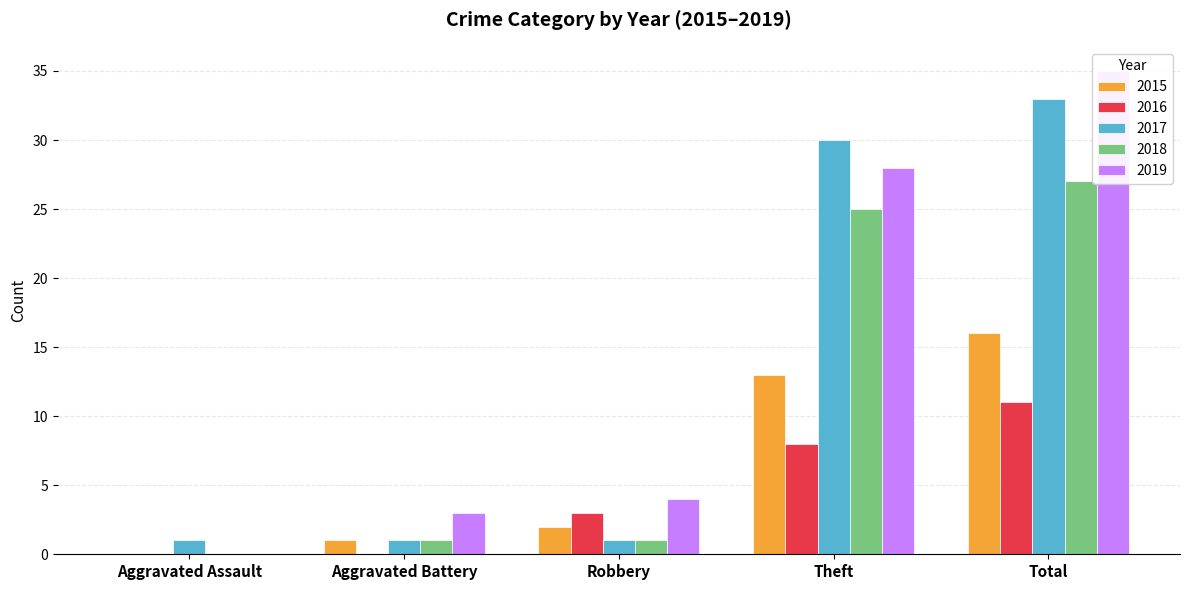

What is the difference between the second highest and minimum values in the 2016 series?

8